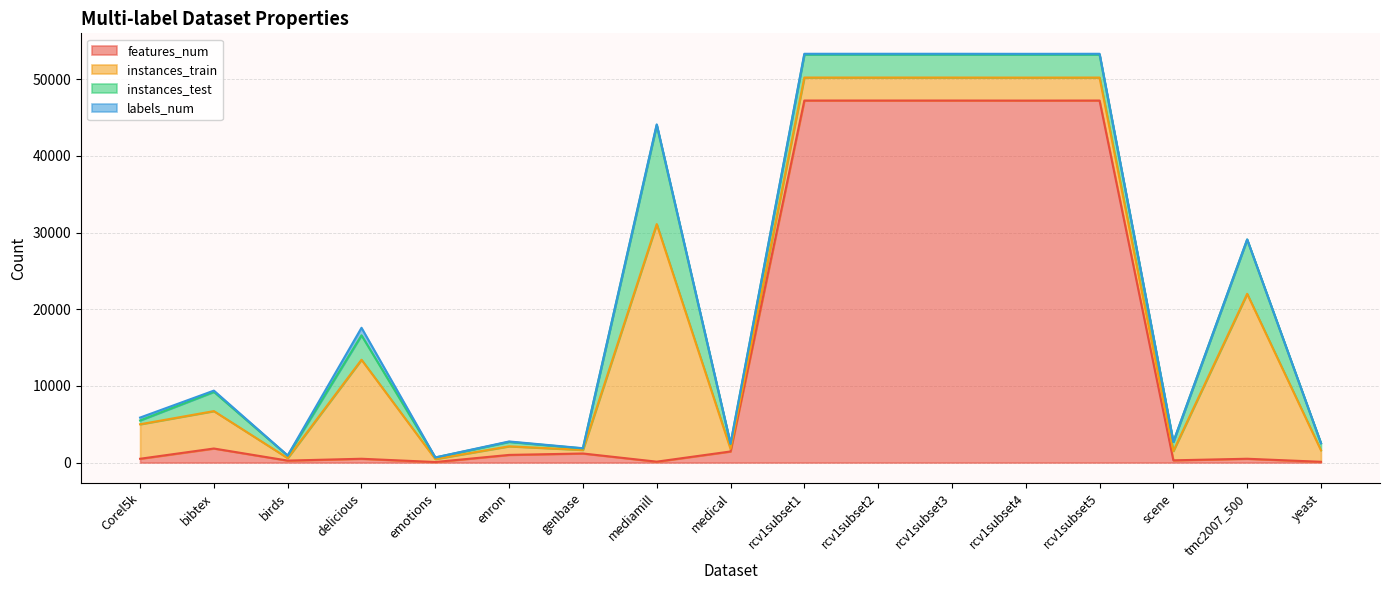

What are all the series names shown in the legend?

features_num, instances_train, instances_test, labels_num